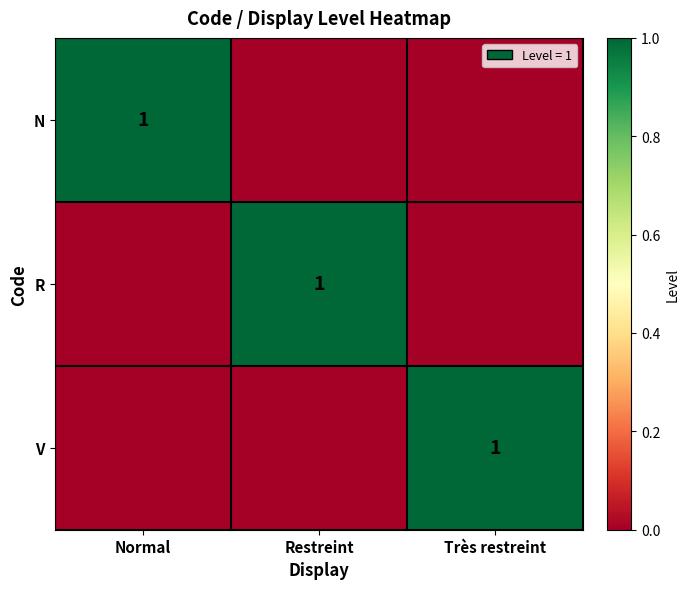

The value of R at Restreint is 1. True or false?

True